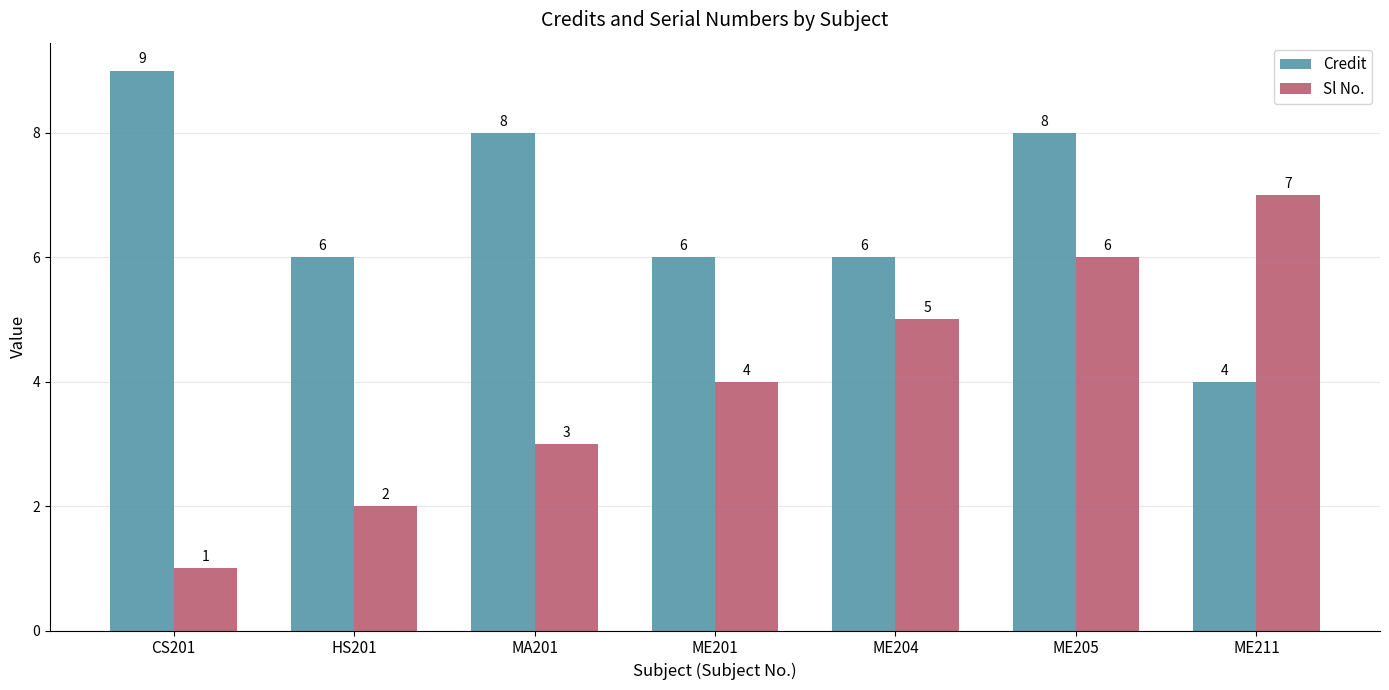

At which category is the sum across all series the highest?

ME205